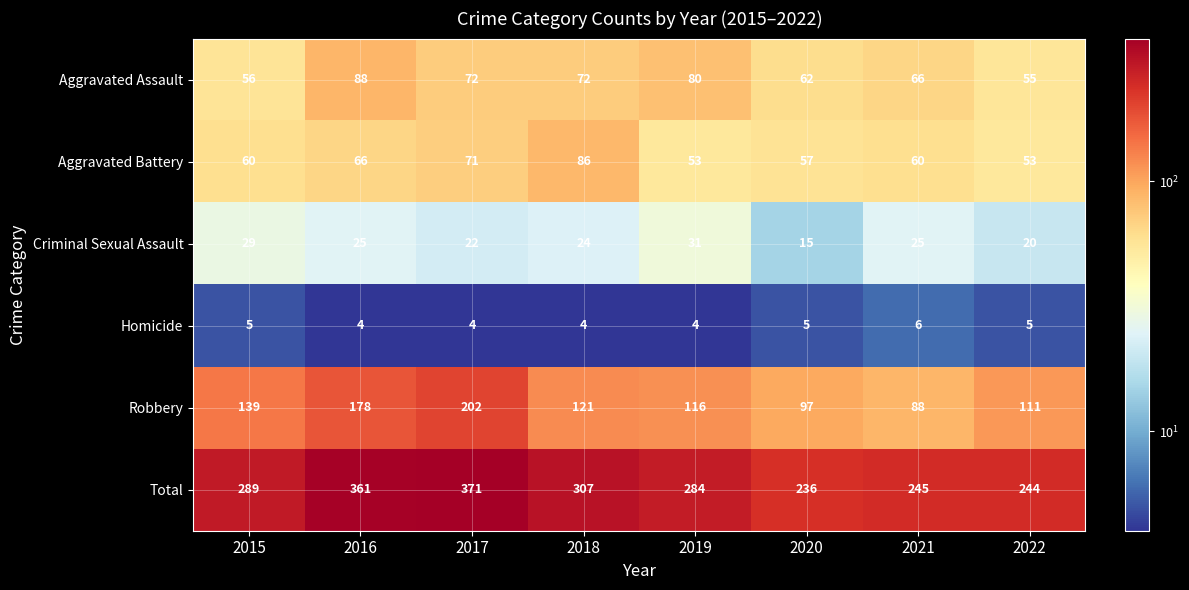

What value does the Total series have at 2015?

289